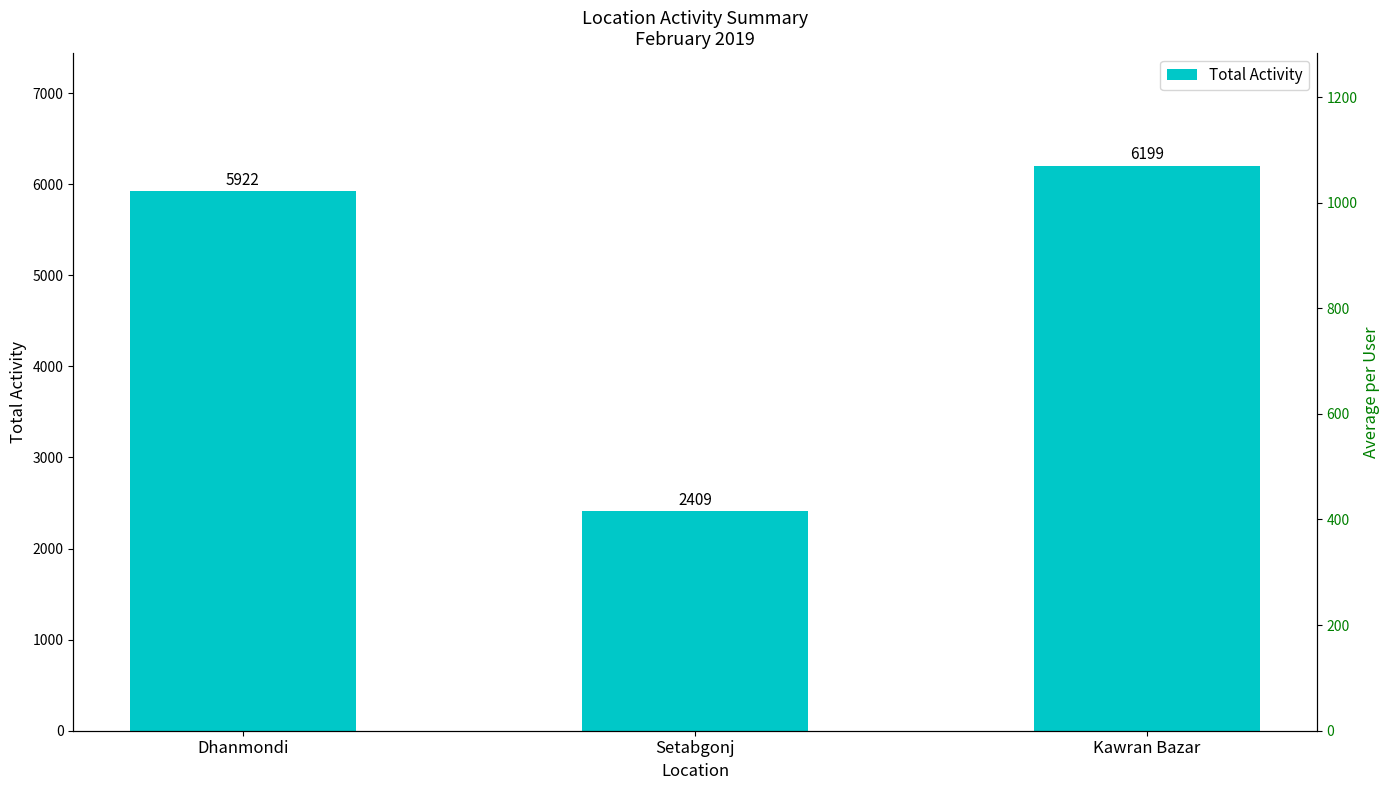

Reading left to right, list all the values displayed in this chart.

Dhanmondi=5922	Setabgonj=2409	Kawran Bazar=6199